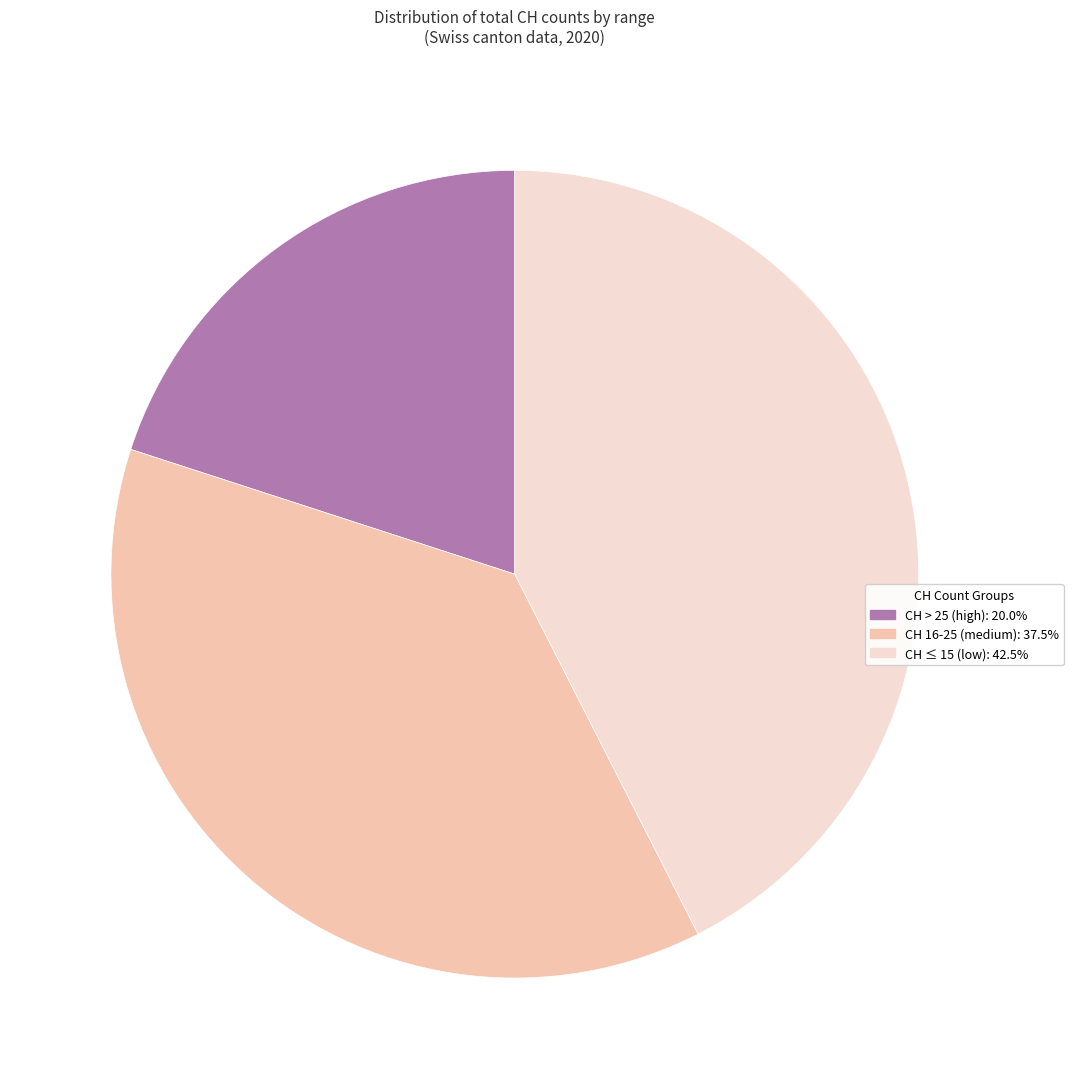

Count the number of slices in the pie.

3